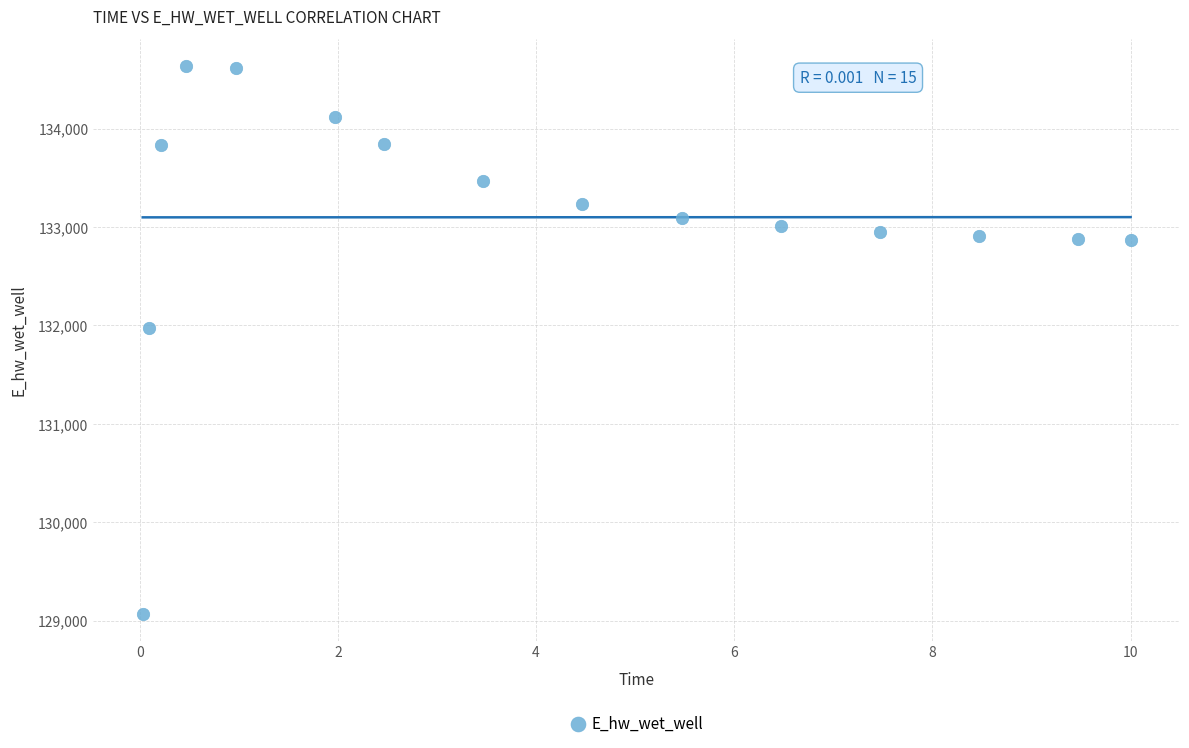

What Y value in the scatter plot is closest to 131851?

131972.8